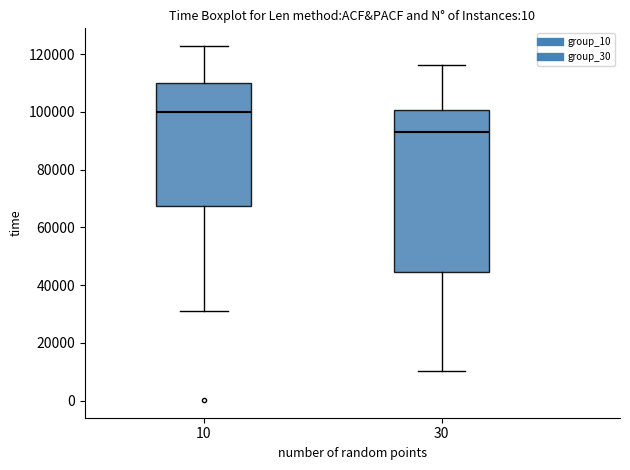

Reading left to right, transcribe this box plot: for each box, give where its median line is, the range the box spans, and where its two whiskers end, as read against the y-axis. The values are not printed on the chart, so give them approximately, as read against the axis.

10: median 100000, box 68000 to 110000, whiskers 32000 to 122000
30: median 94000, box 44000 to 100000, whiskers 10000 to 116000